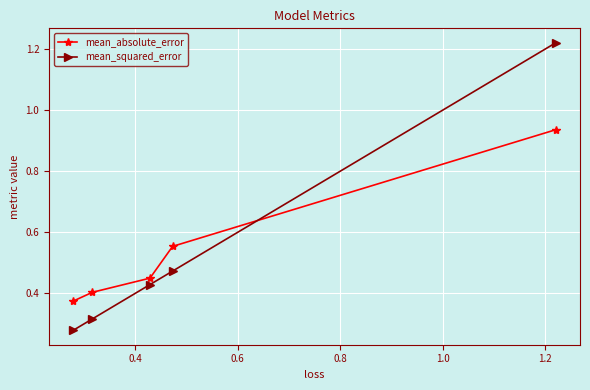

Which series has the largest range (max minus min)?

mean_squared_error